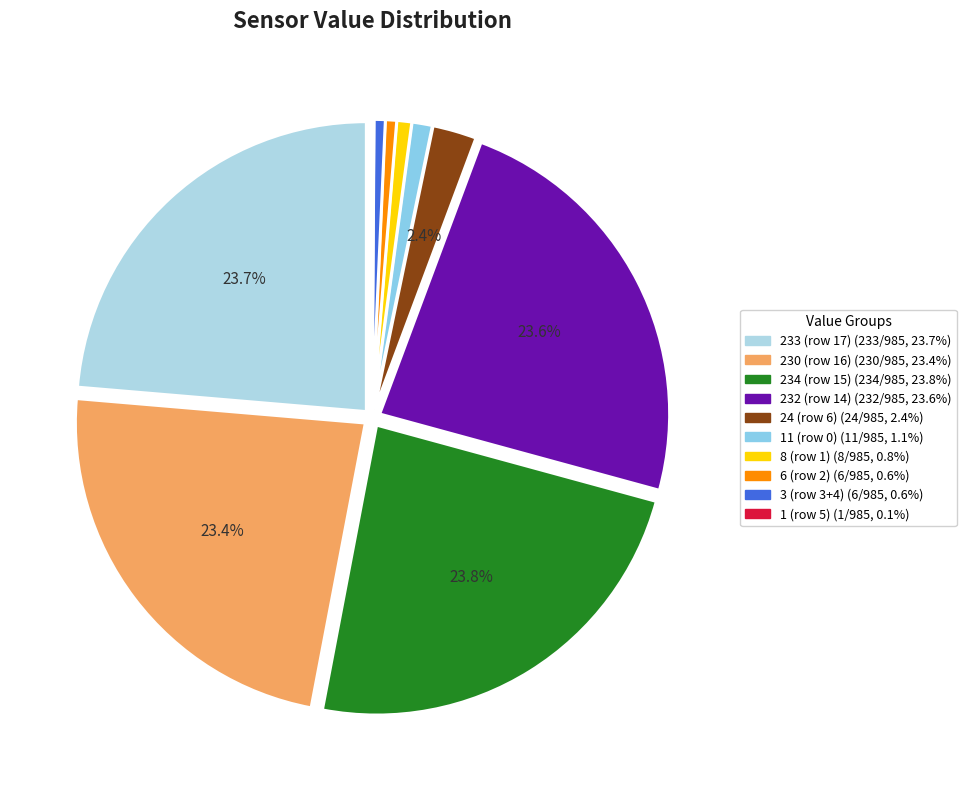

Is the sum of 8 (row 1) and 3 (row 3+4) greater than half?

No